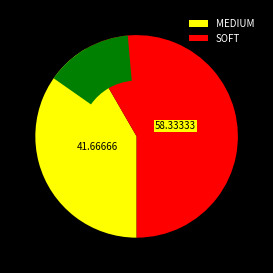

The MEDIUM slice represents 42% of the pie. True or false?

True